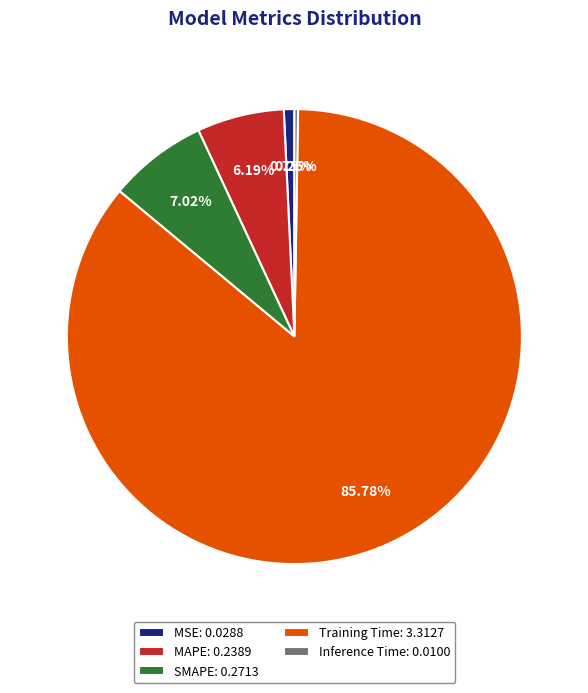

Does any single category account for the majority?

Yes